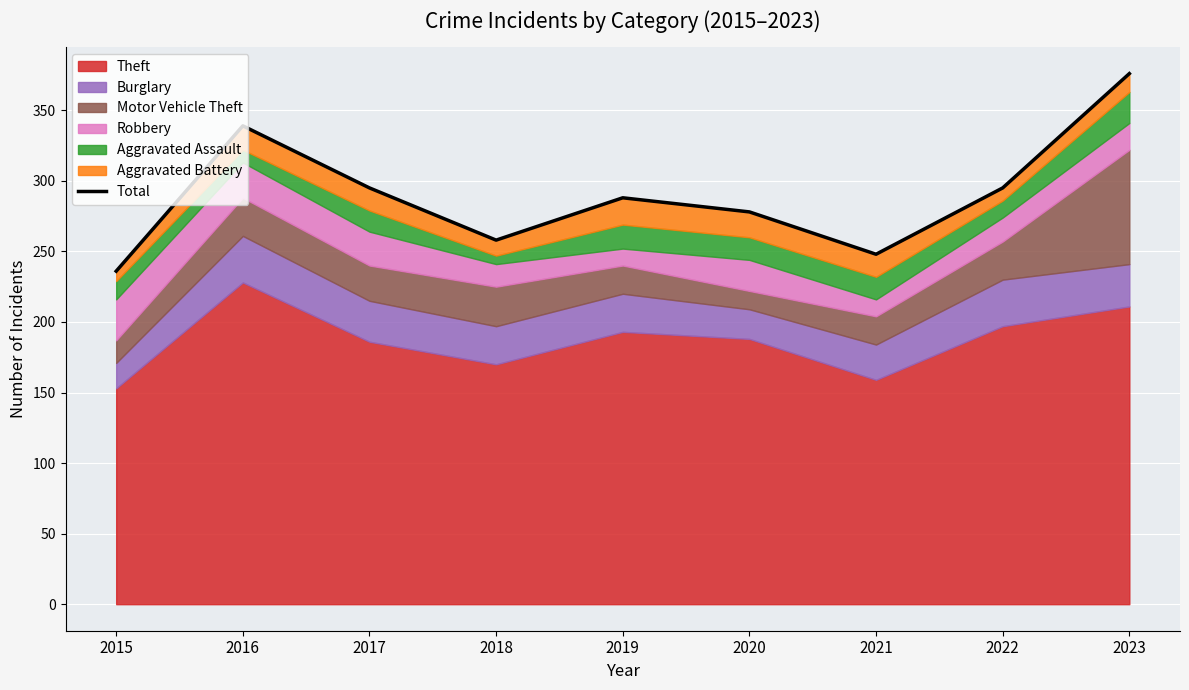

Which has a higher value, 2022 or 2016?

2016